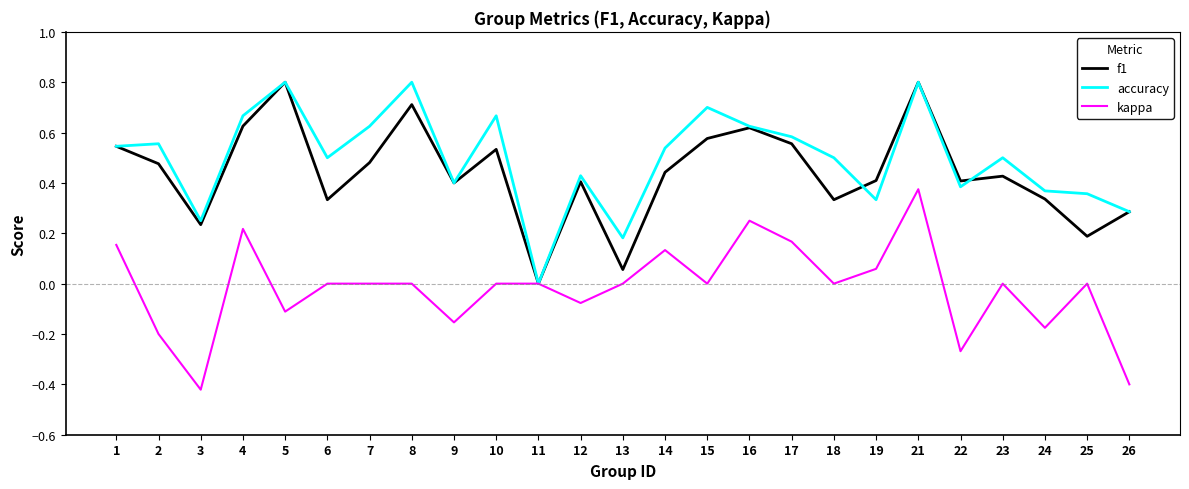

True or false: kappa has more than 0 interior local peaks.

True